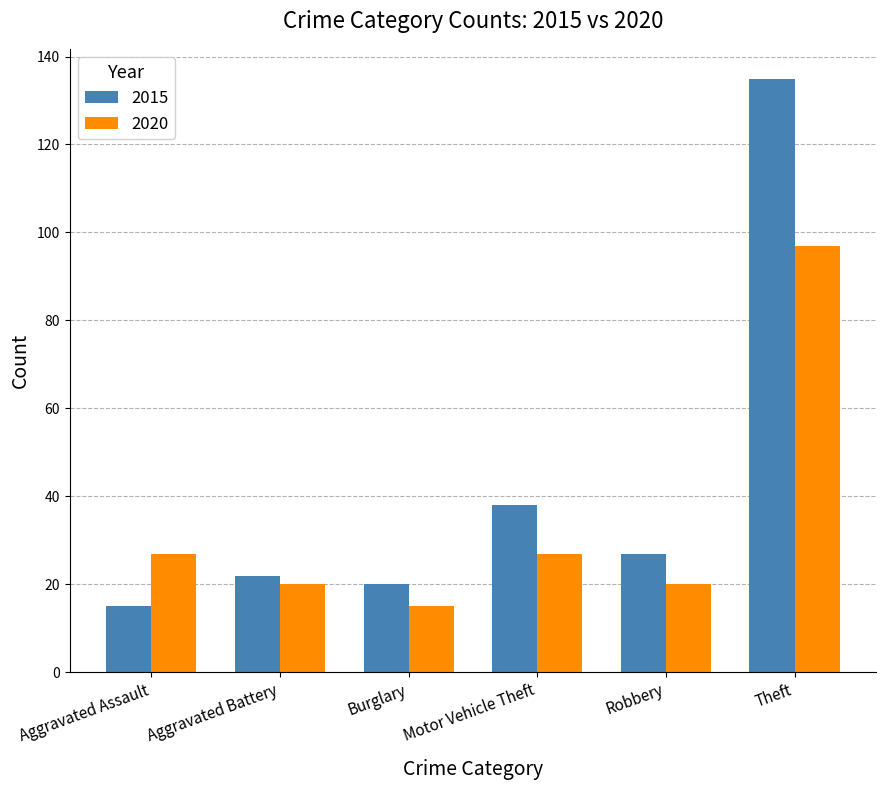

What is the total value across all series at Aggravated Battery?

42